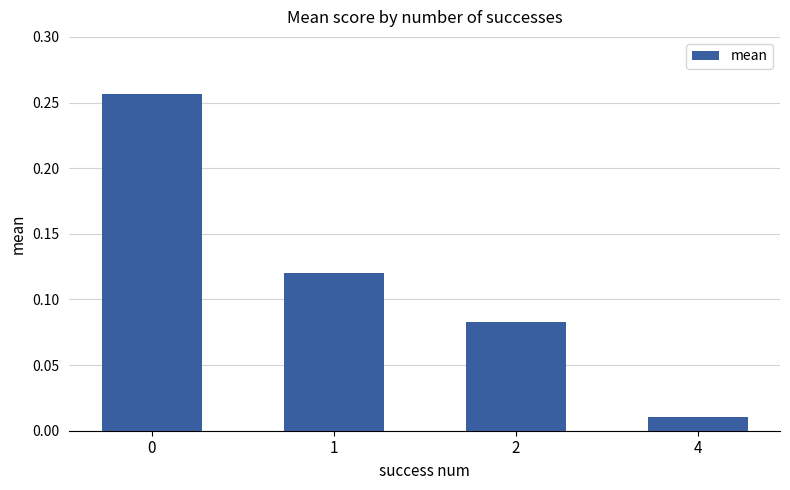

Between 4 and 2, which is larger?

2